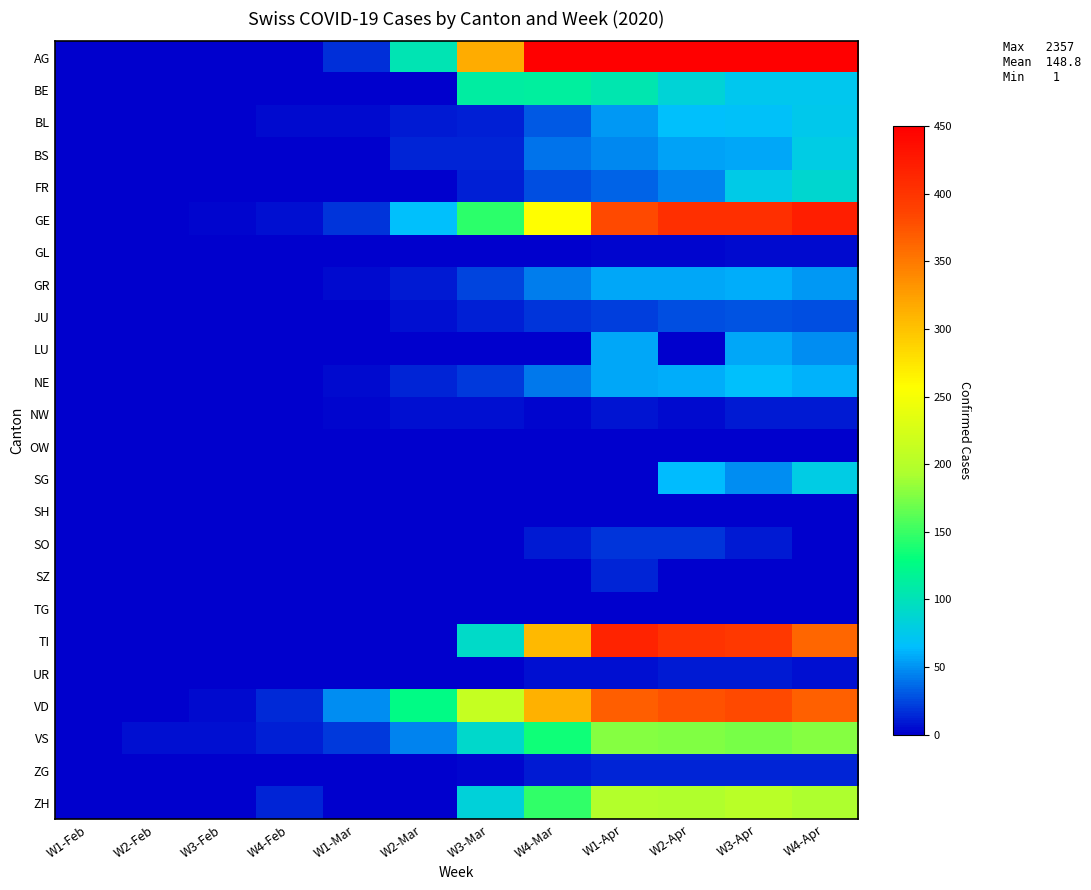

At how many categories does at least one series exceed 179?

6